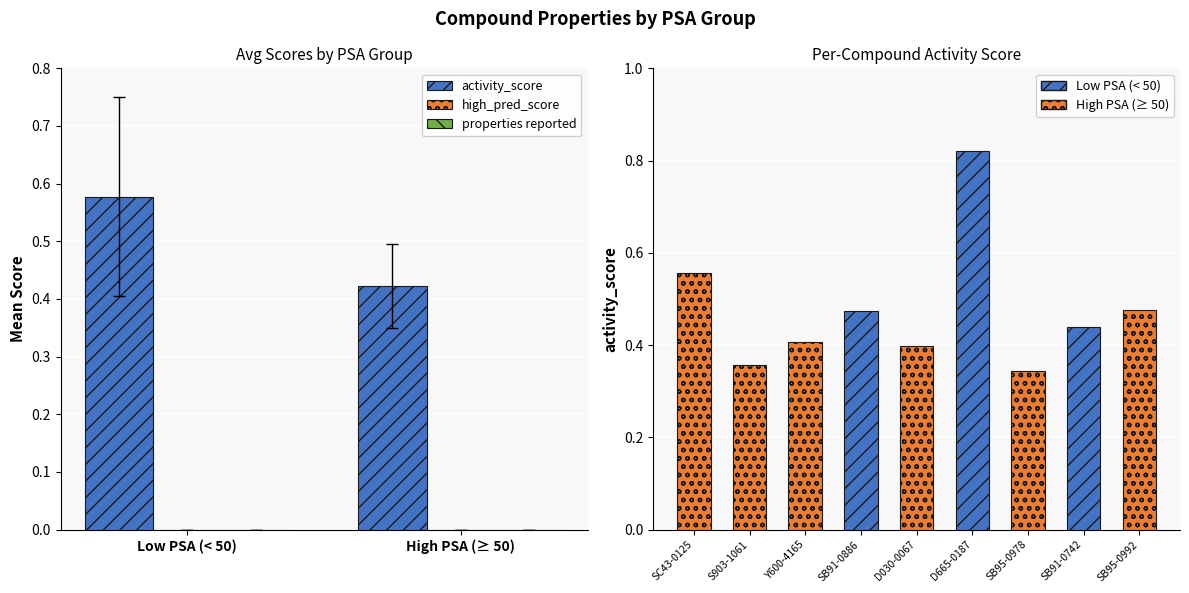

What is the minimum value for activity_score?

0.4